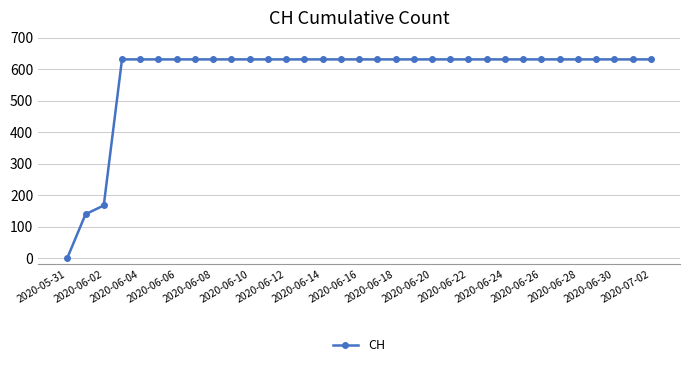

What is the difference between the second highest and second lowest values?

492